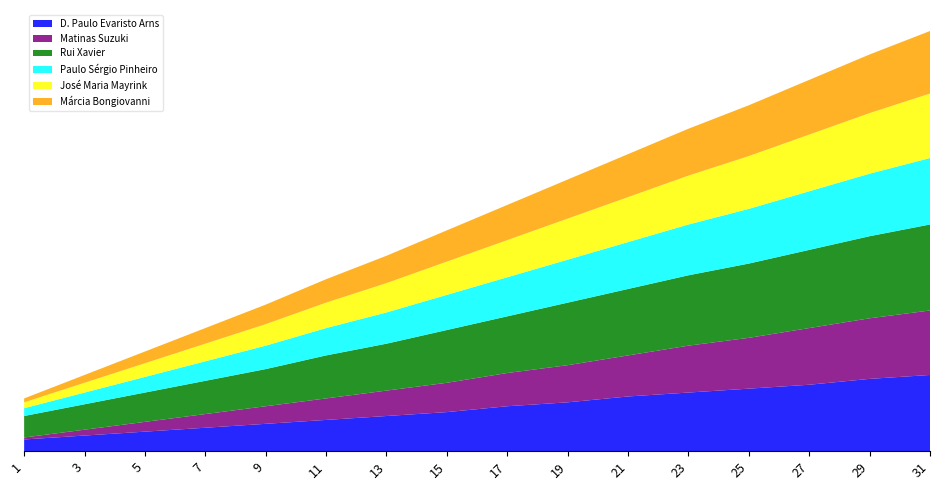

Reading left to right, what are all the values shown in this chart?

D. Paulo Evaristo Arns: 1=6	3=8	5=10	7=12	9=14	11=16	13=18	15=20	17=23	19=25	21=28	23=30	25=32	27=34	29=37	31=39
Matinas Suzuki: 1=1	3=3	5=5	7=7	9=9	11=11	13=13	15=15	17=17	19=19	21=21	23=24	25=26	27=29	29=31	31=33
Rui Xavier: 1=11	3=13	5=15	7=17	9=19	11=22	13=24	15=27	17=29	19=32	21=34	23=36	25=38	27=40	29=42	31=44
Paulo Sérgio Pinheiro: 1=4	3=6	5=8	7=10	9=12	11=14	13=16	15=18	17=20	19=22	21=24	23=26	25=28	27=30	29=32	31=34
José Maria Mayrink: 1=3	3=5	5=7	7=9	9=11	11=13	13=15	15=17	17=19	19=21	21=23	23=25	25=27	27=29	29=31	31=33
Márcia Bongiovanni: 1=2	3=4	5=6	7=8	9=10	11=12	13=14	15=16	17=18	19=20	21=22	23=24	25=26	27=28	29=30	31=32